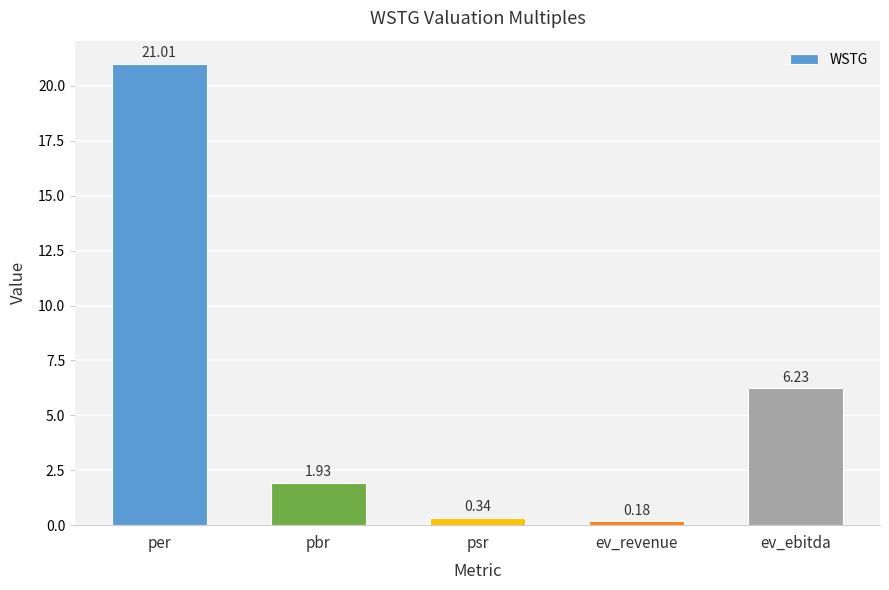

What is the sum of the values at per and ev_ebitda?

27.2